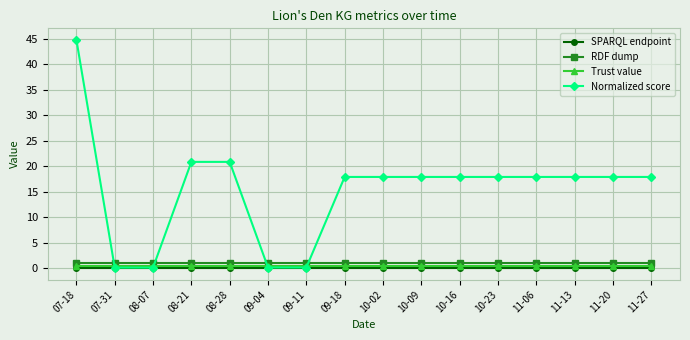

What is the approximate value of RDF dump at 09-11?

1.0